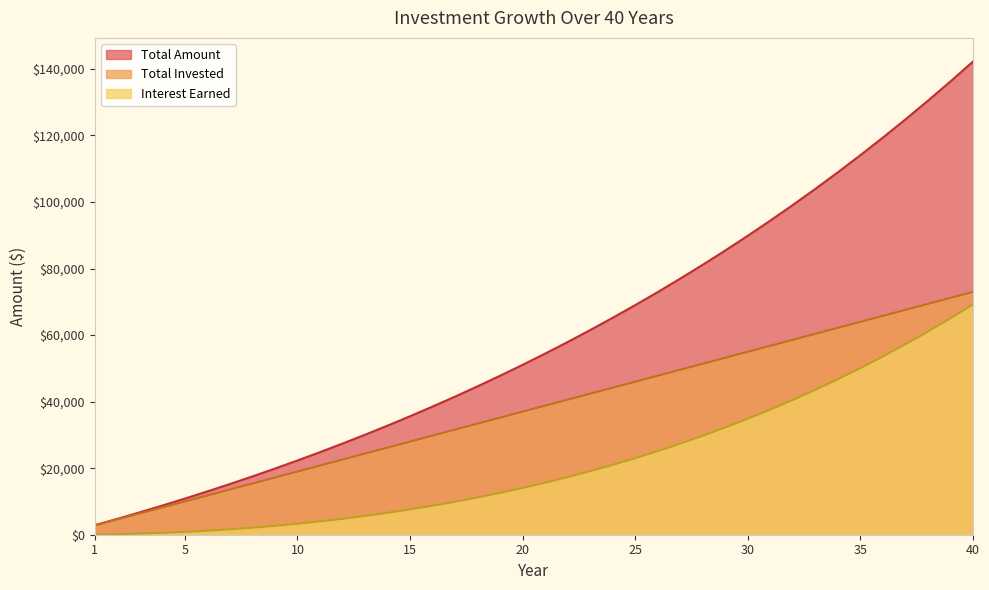

What is the difference between the Total Invested values at 19 and 3?

28800.0